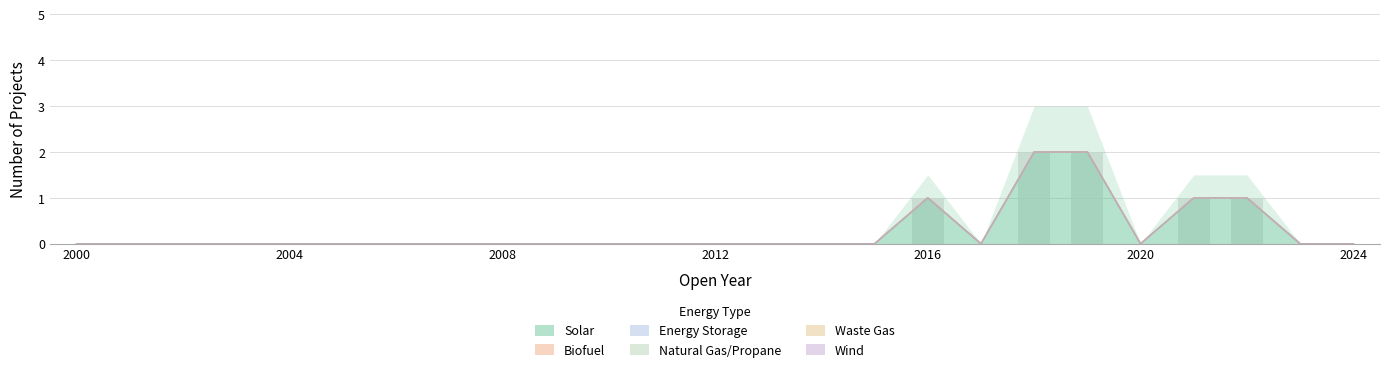

Rank the categories by Wind value from lowest to highest.

2000, 2001, 2002, 2003, 2004, 2005, 2006, 2007, 2008, 2009, 2010, 2011, 2012, 2013, 2014, 2015, 2016, 2017, 2018, 2019, 2020, 2021, 2022, 2023, 2024